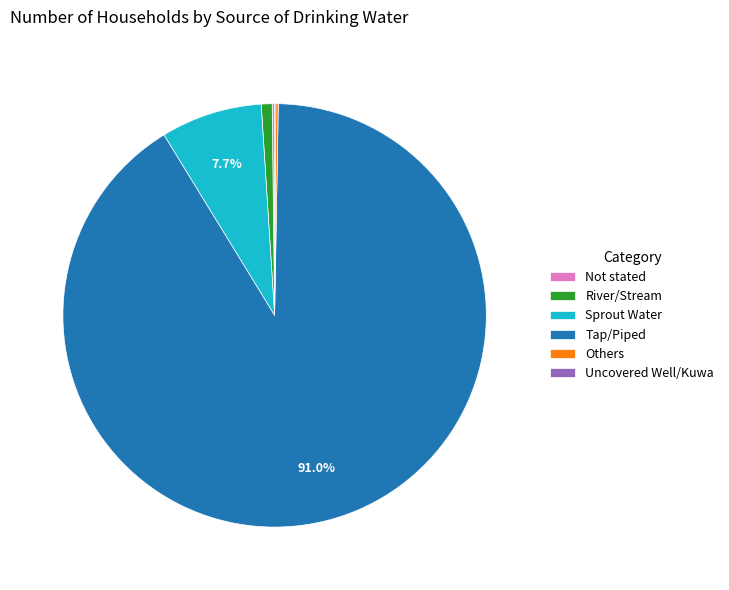

What portion of the pie excludes Tap/Piped?

9.0%